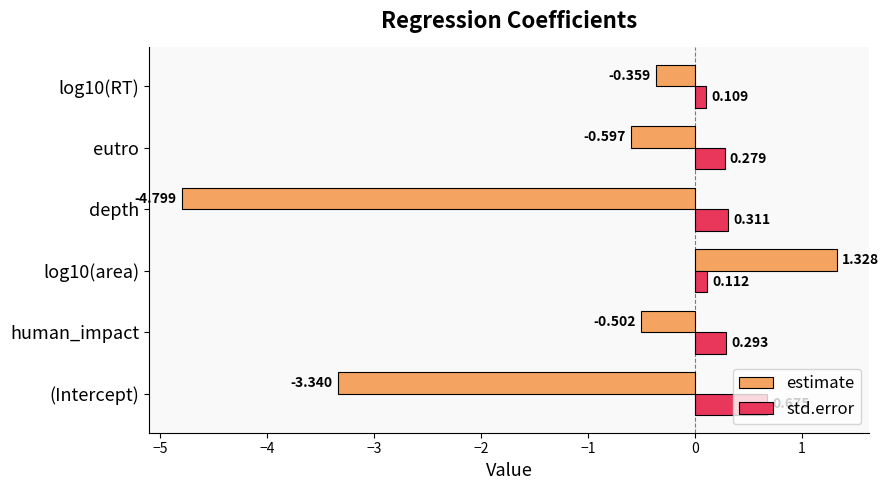

Rank the categories by estimate value from highest to lowest.

log10(area), log10(RT), human_impact, eutro, (Intercept), depth